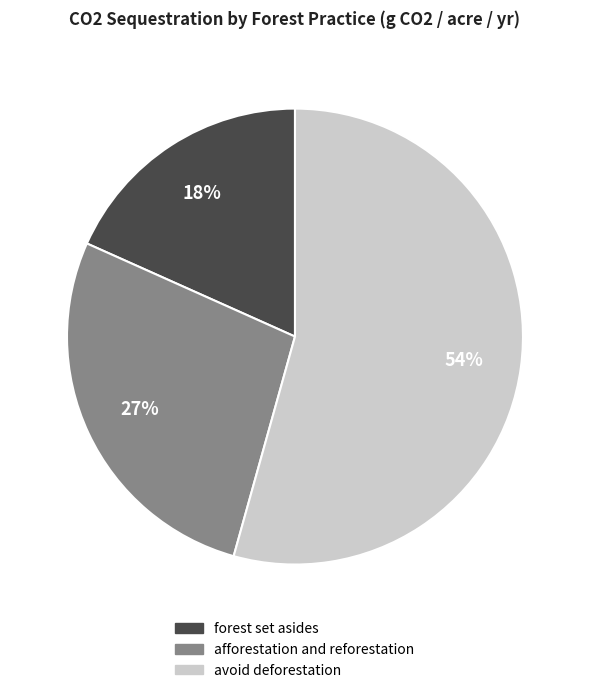

Is there any slice that represents more than half of the pie?

Yes